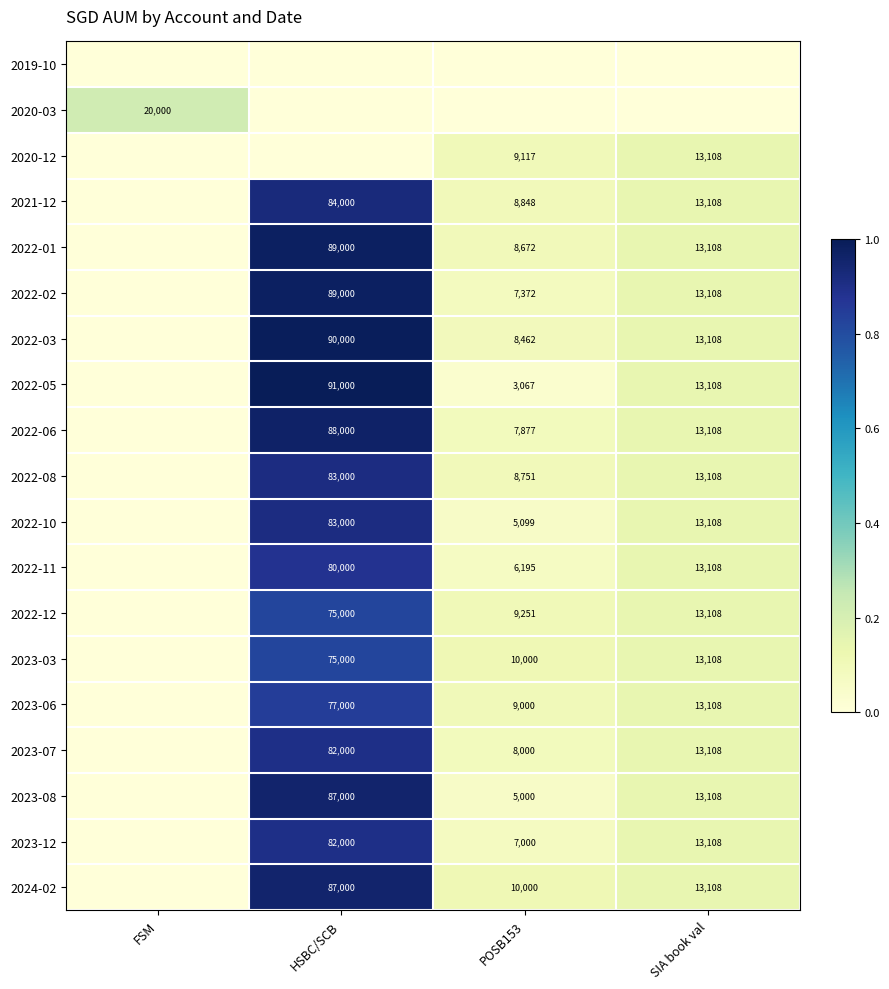

The 2022-08 series shows 22239 at HSBC/SCB. True or false?

False